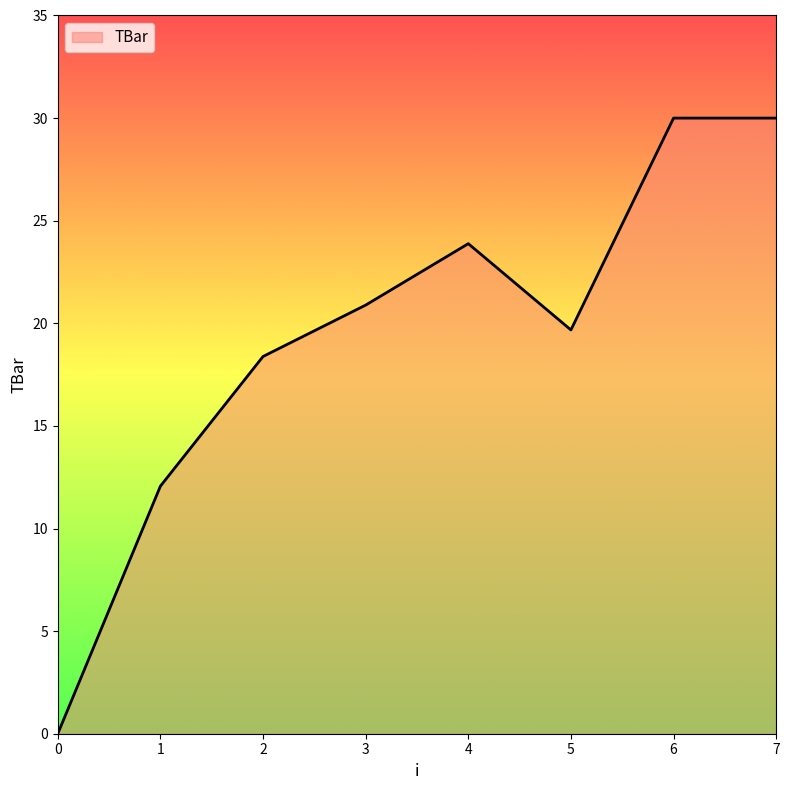

Reading left to right, what are all the values shown in this chart?

0=0.0	1=12.1	2=18.4	3=20.9	4=23.9	5=19.7	6=30.0	7=30.0